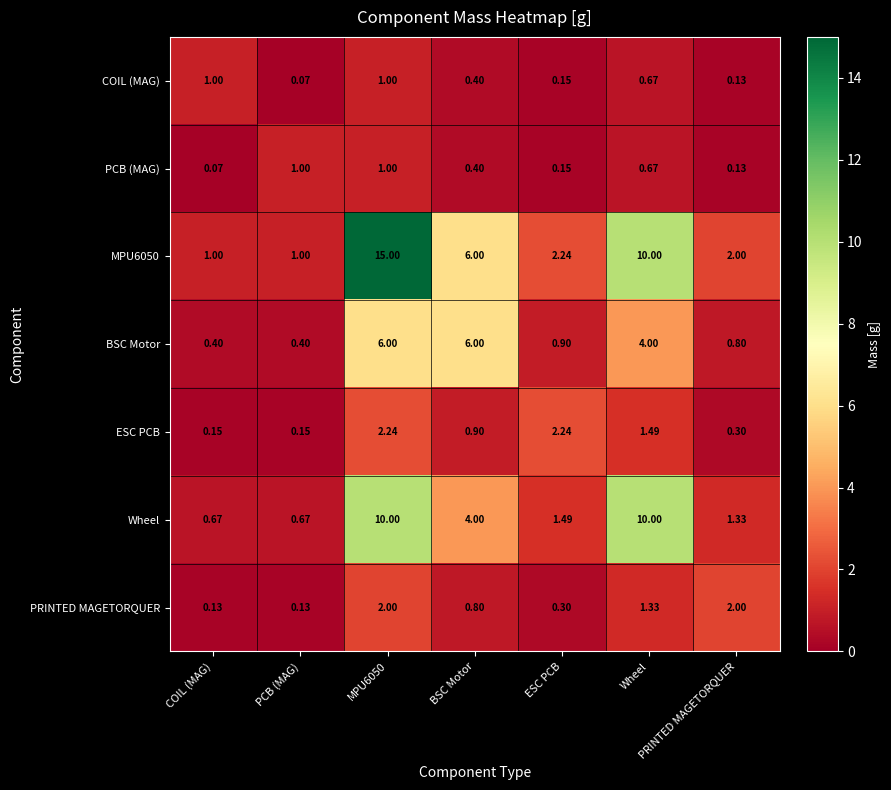

At which label is ESC PCB closest to 1?

BSC Motor